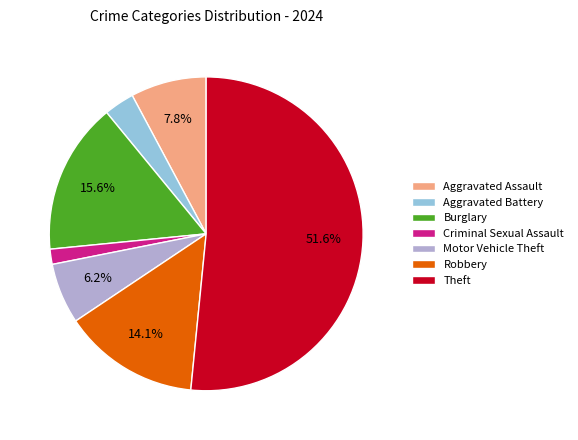

Which slice is the largest?

Theft